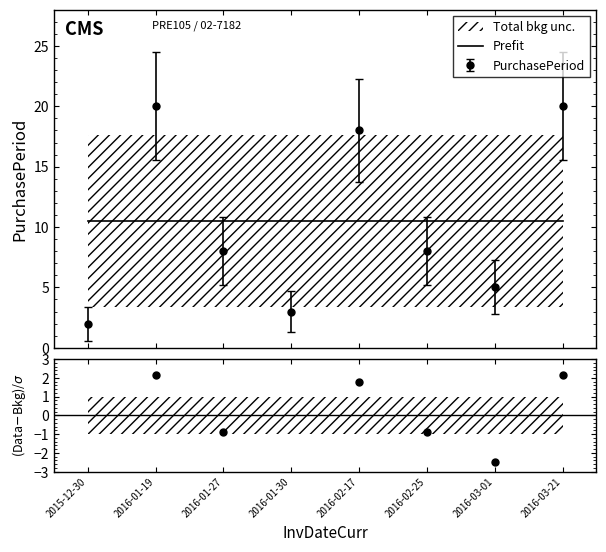

Approximately how many times larger is the value at 2016-03-21 compared to 2016-02-17?

1.1